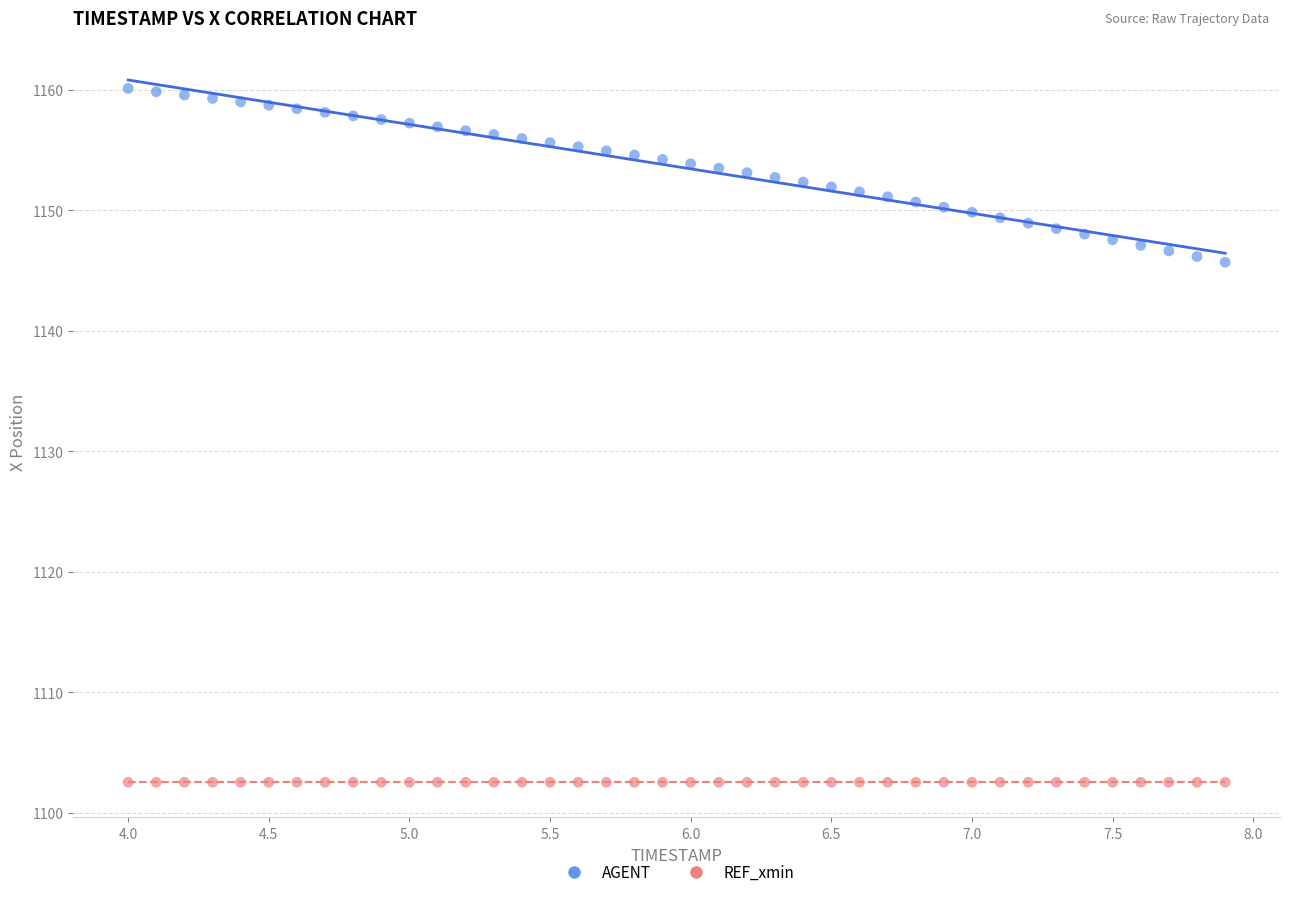

Which series contains the highest Y value?

AGENT